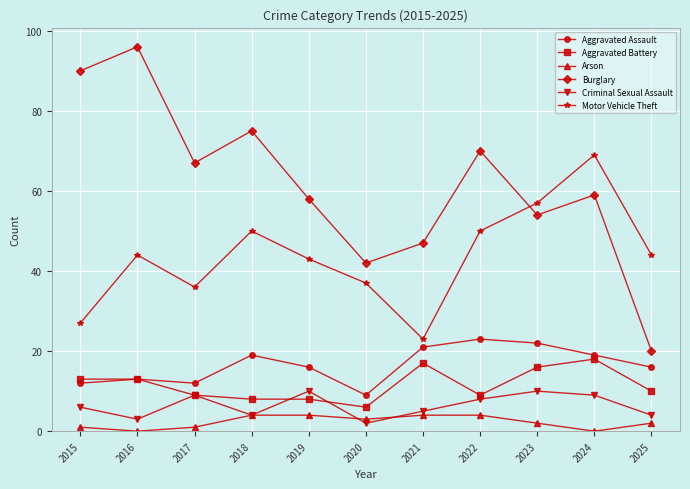

The value of Burglary at 2025 is 20. True or false?

True